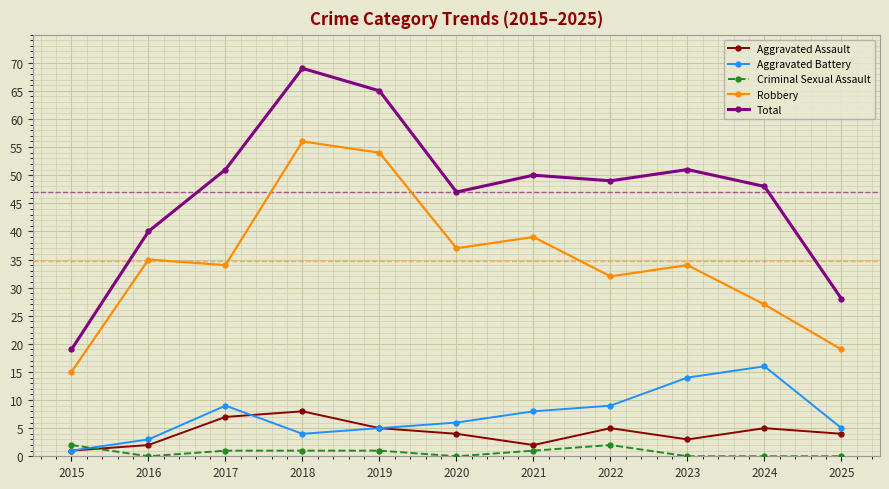

What value does the Robbery series have at 2017, to the nearest 10?

30